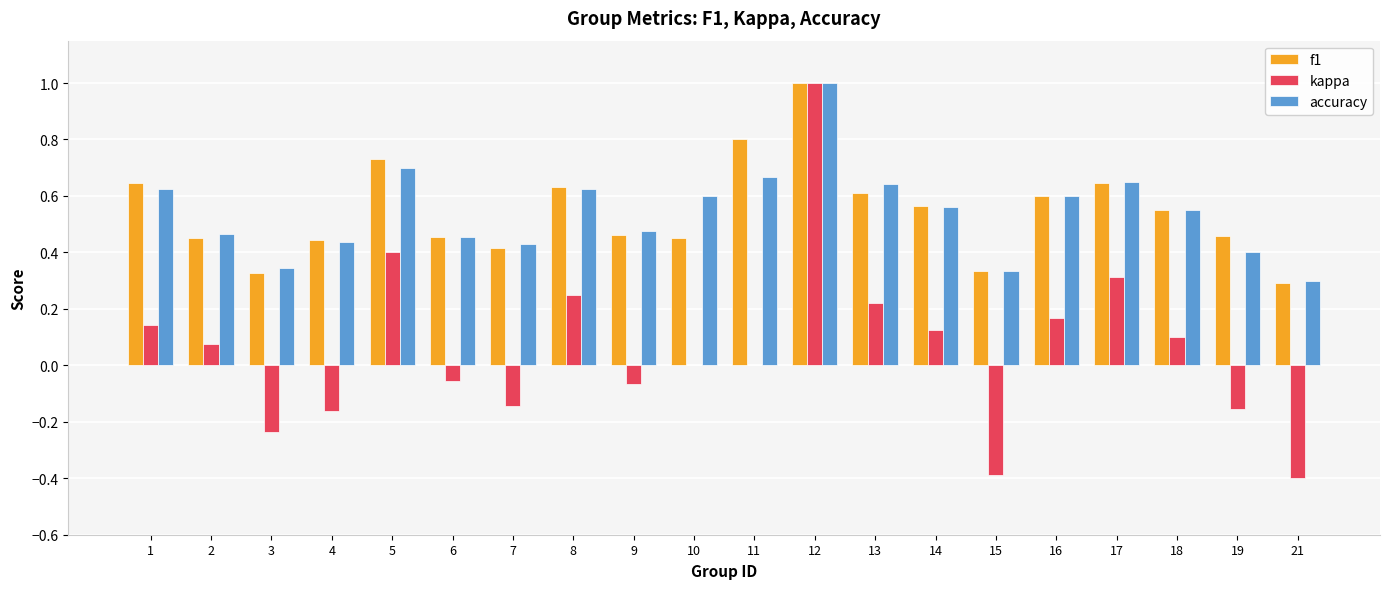

Is the value of kappa at 13 greater than the value of f1 at 16?

No